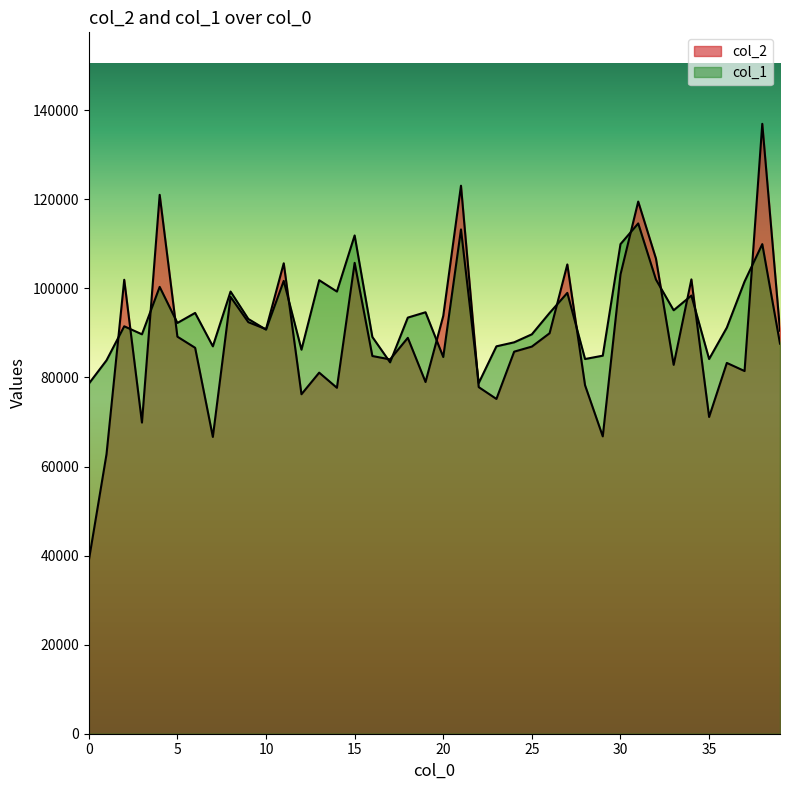

Does the chart display data point markers on the line(s)?

No